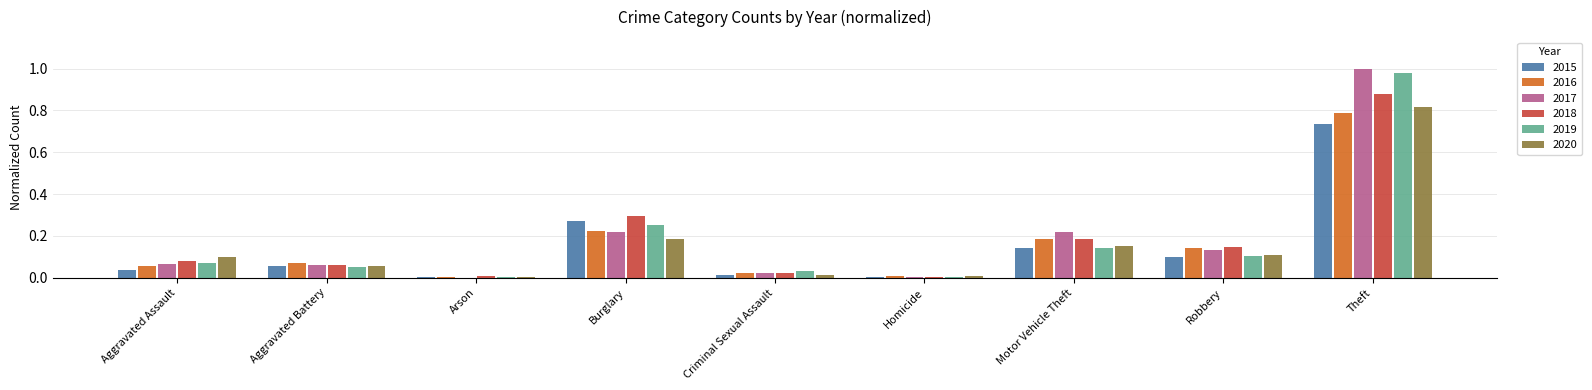

Is it true that 2018 equals 0.0 at Homicide?

True